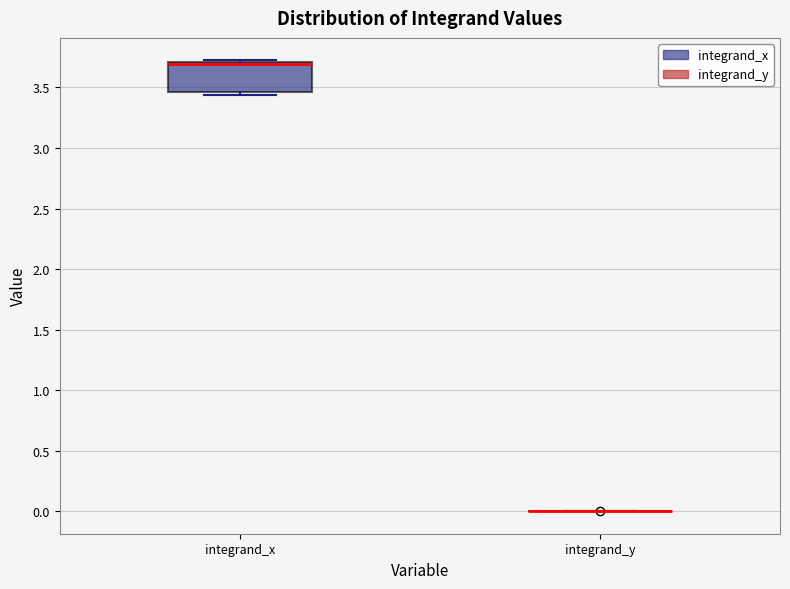

Which box is the tallest, from its lower edge to its upper edge?

integrand_x